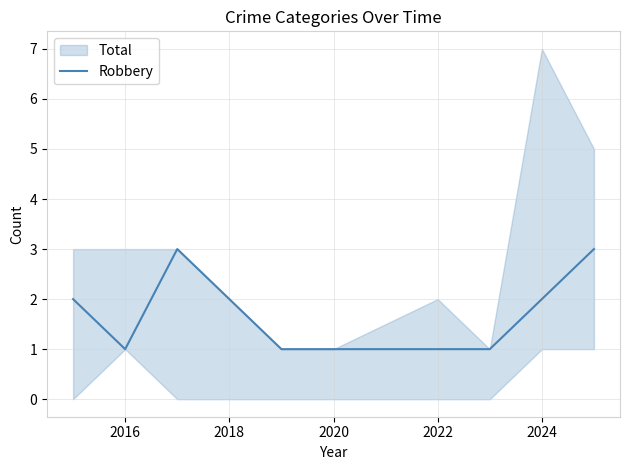

What is the maximum value for Robbery?

3